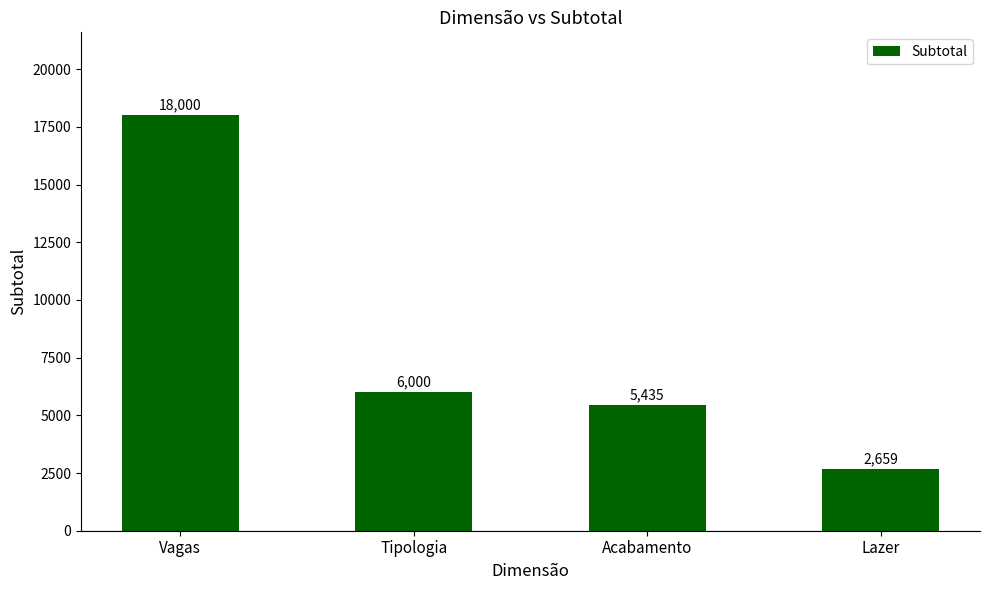

Count the number of data series in this chart.

1